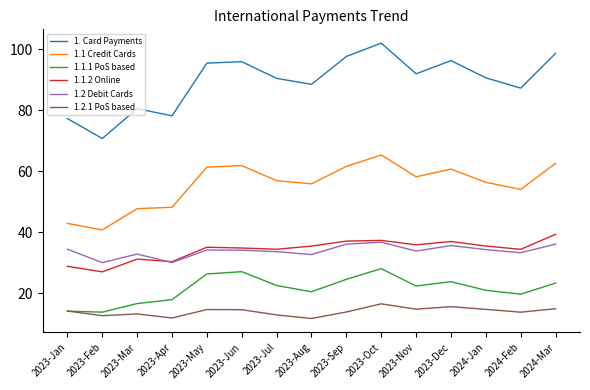

How many categories are shown in the chart?

15